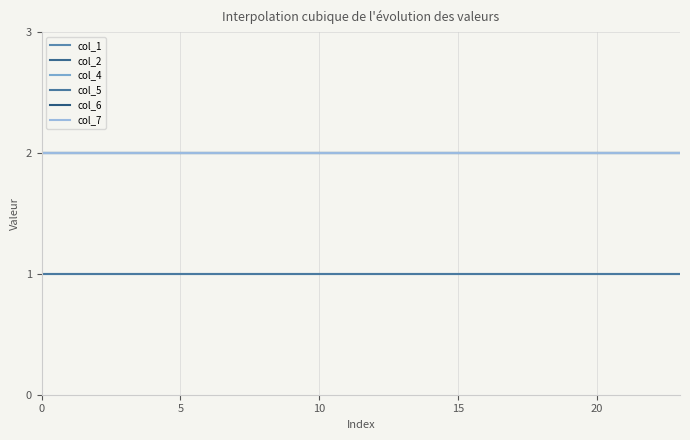

Is this an area chart (filled region under the line)?

No